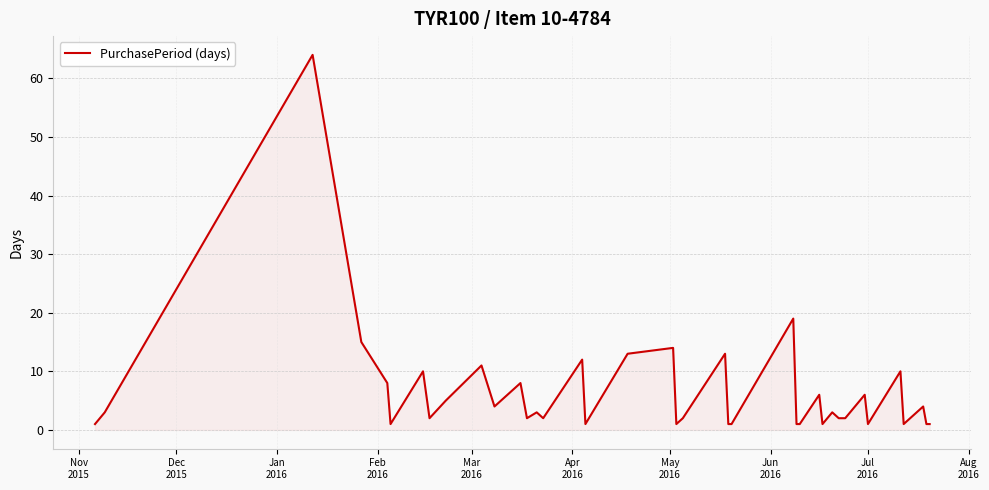

What is the maximum value shown in the chart?

64